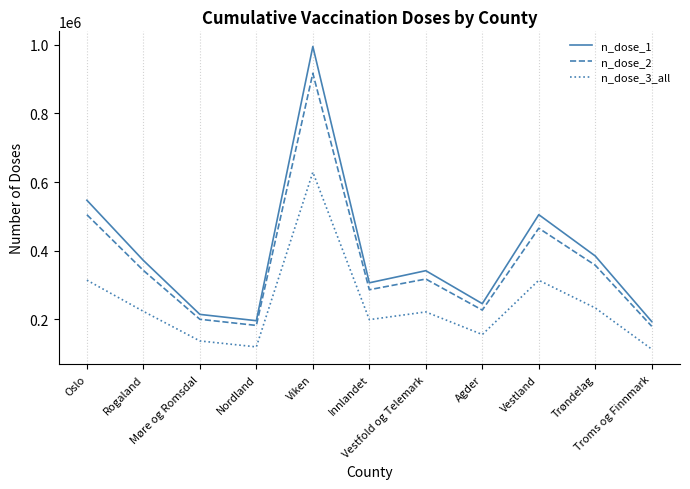

What is the difference between the second highest and minimum values in the n_dose_3_all series?

201592